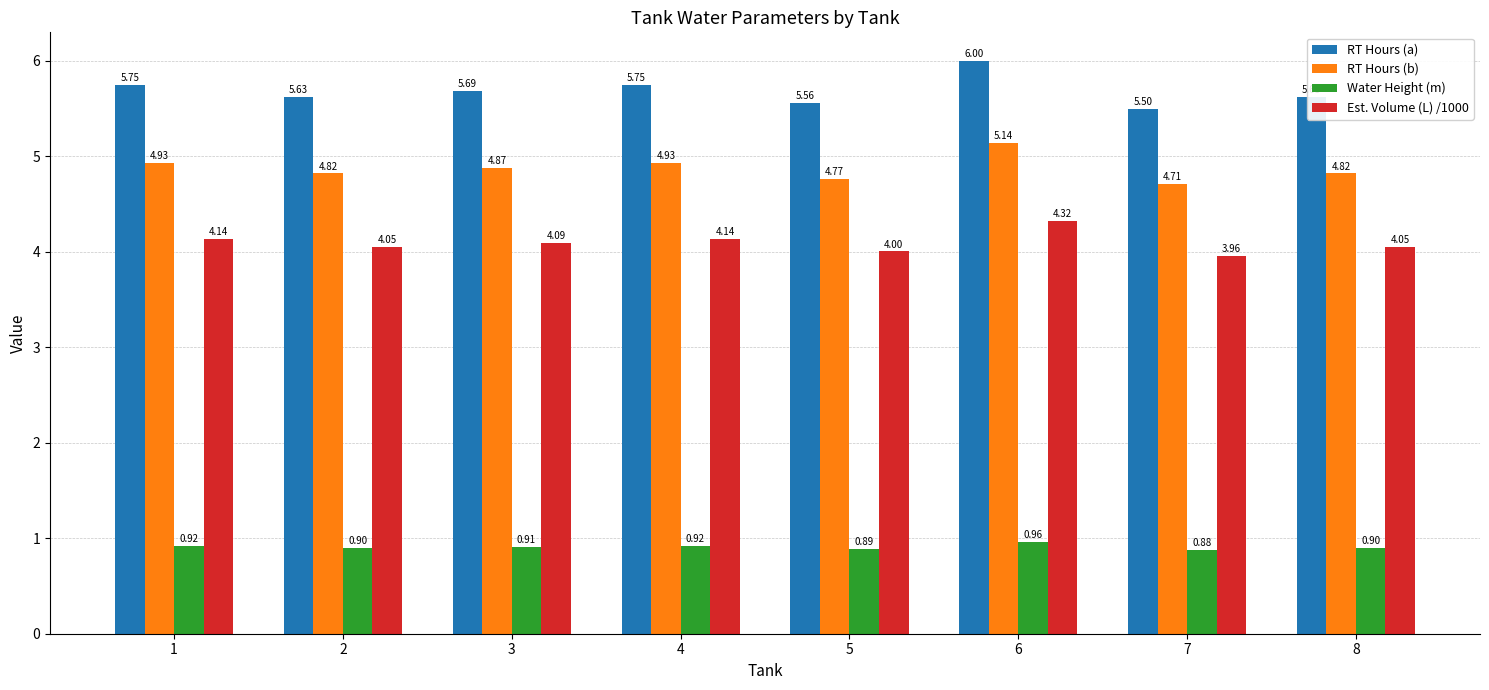

The value of Est. Volume (L) /1000 at 6 is 4.3. True or false?

True